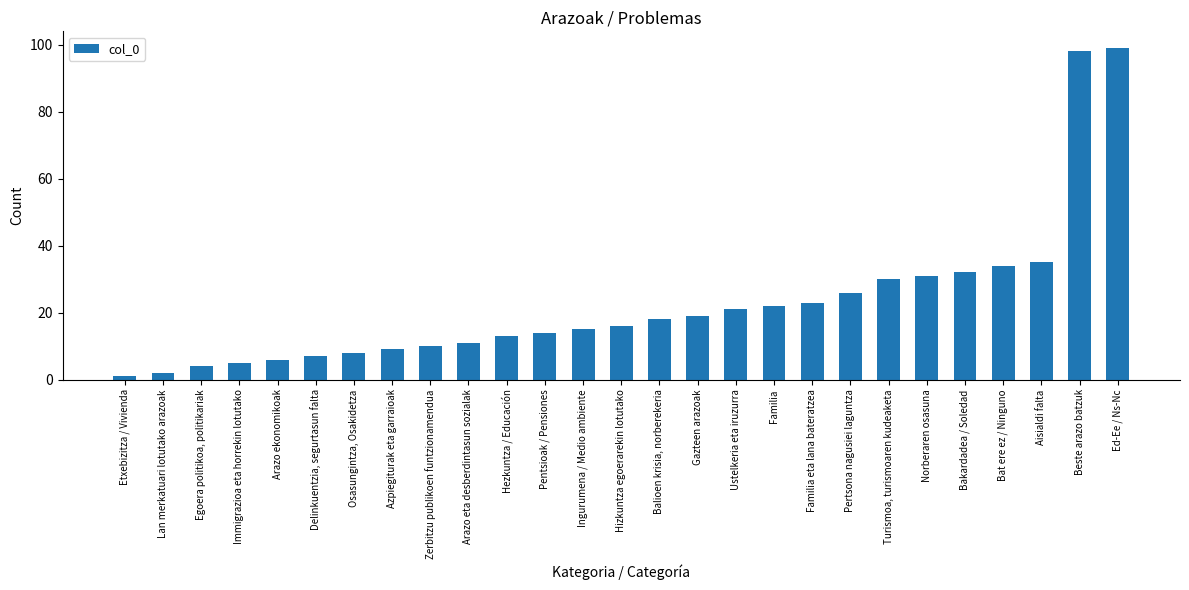

What is the label of the 17th bar from the right?

Hezkuntza / Educación